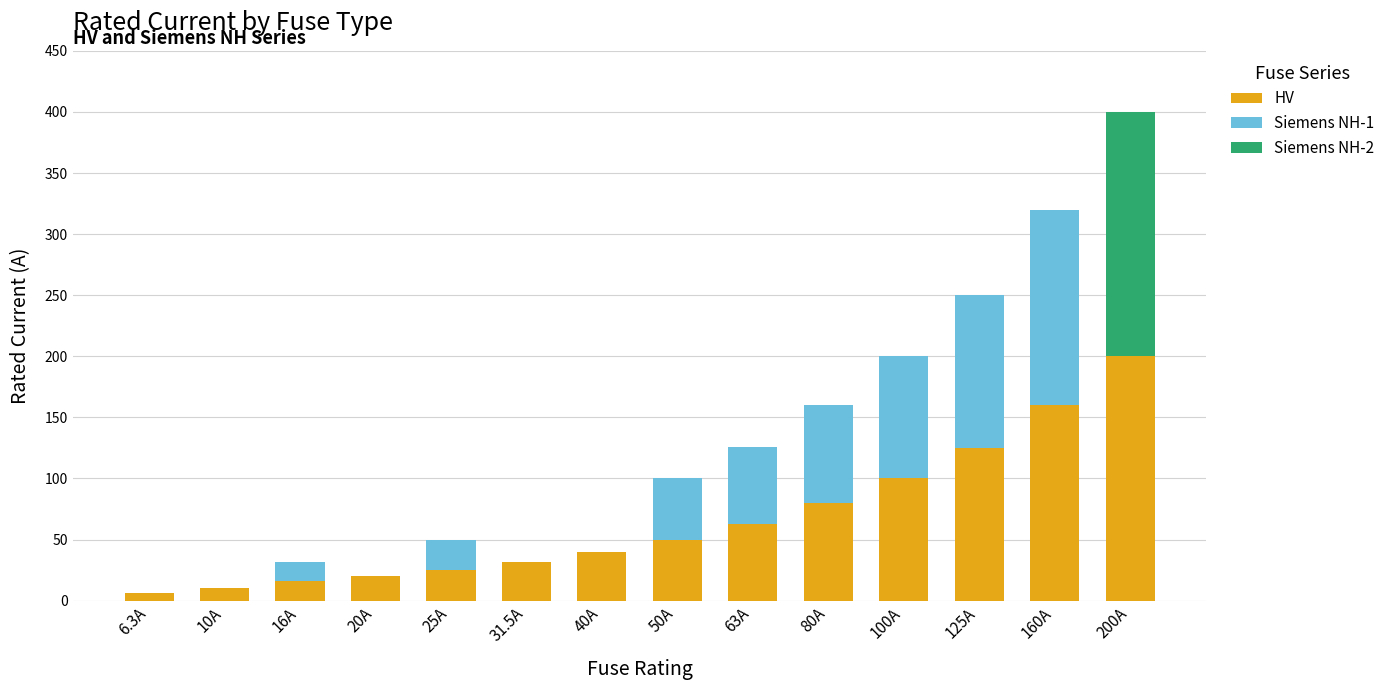

Where is HV nearest to the value 103?

100A